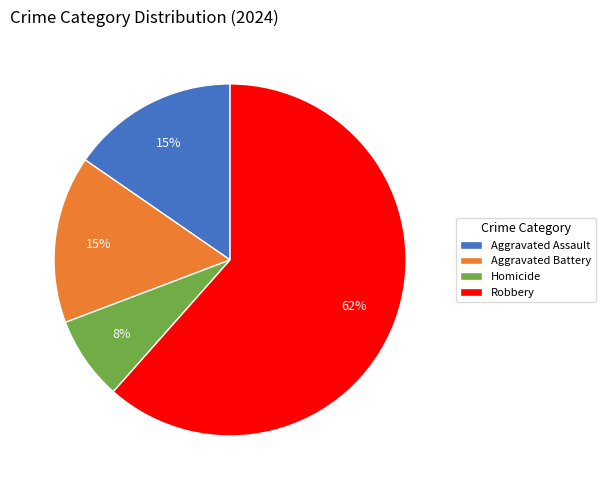

Do Aggravated Battery and Robbery together represent more than half of the pie?

Yes